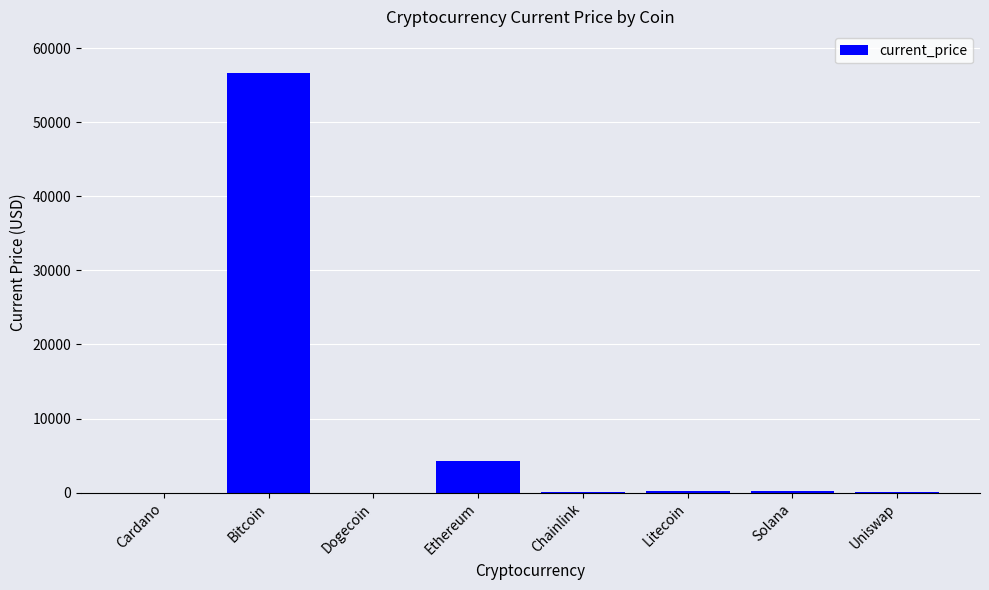

The chart shows a value of 0.2 at Dogecoin. True or false?

True